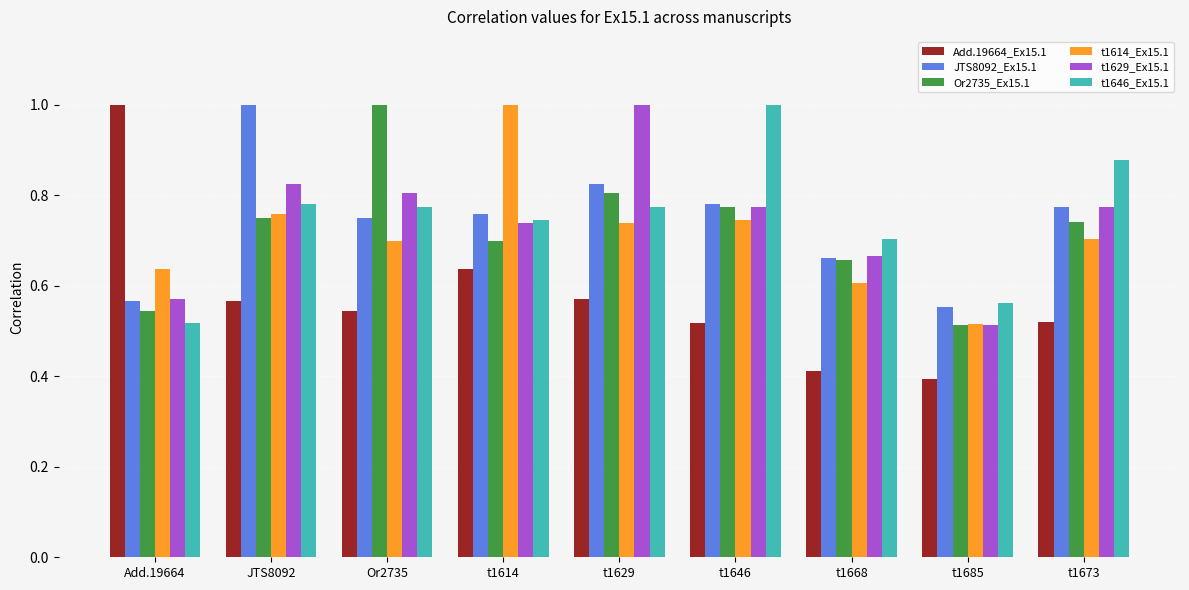

Between t1614 and t1673, which series saw the biggest shift?

t1614_Ex15.1